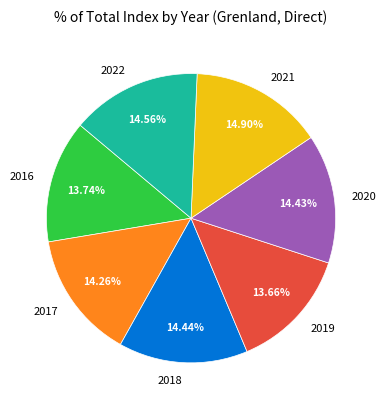

What is the ratio of the value at 2019 to the value at 2021?

0.9